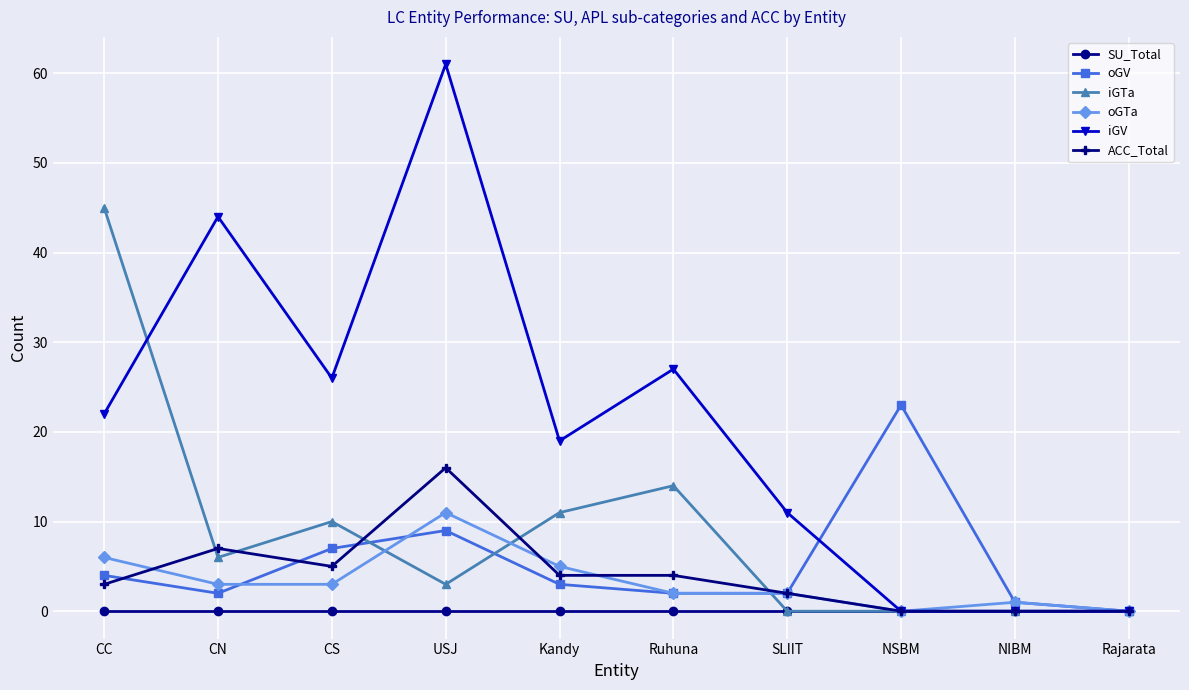

What is the highest value of the oGTa series?

11